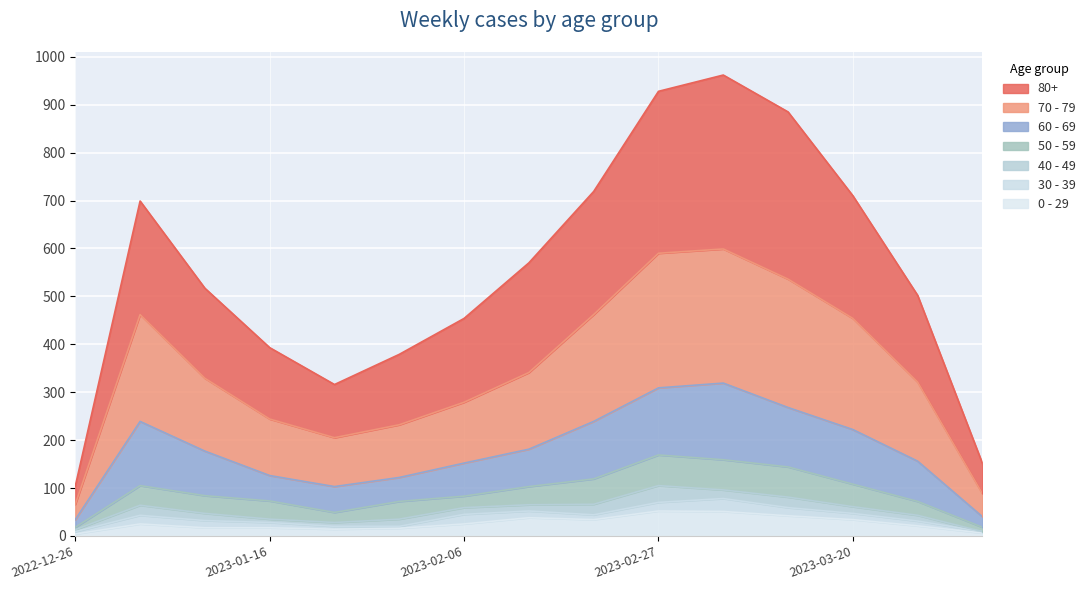

True or false: 70 - 79 has a value of 573 at 2023-03-13.

False